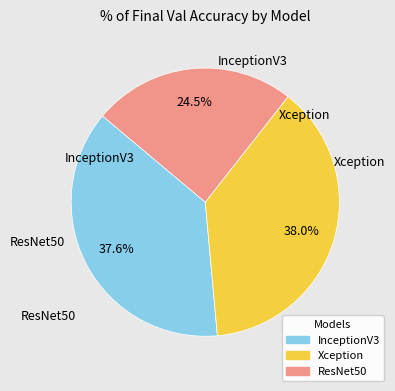

What is the total percentage of InceptionV3 and ResNet50?

62.0%